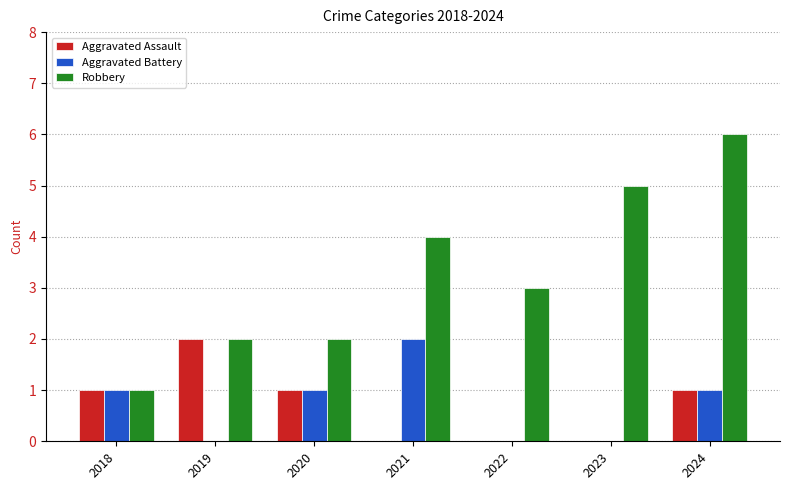

At which category does the chart reach its peak across all series?

2024